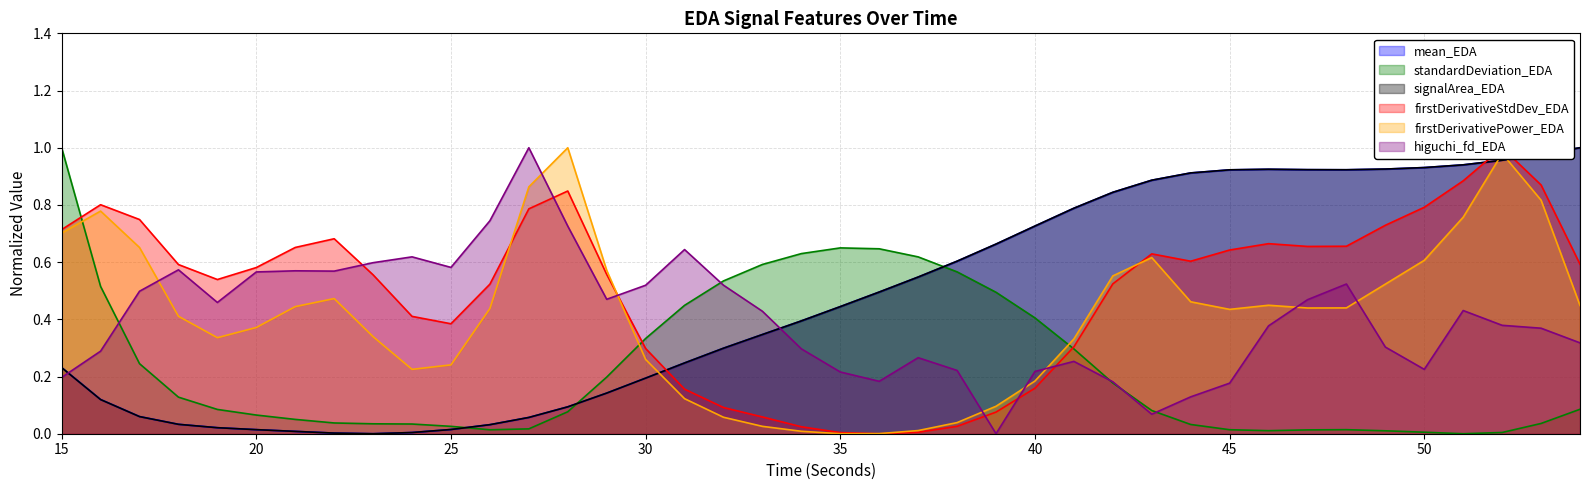

True or false: higuchi_fd_EDA has more than 0 interior local peaks.

True